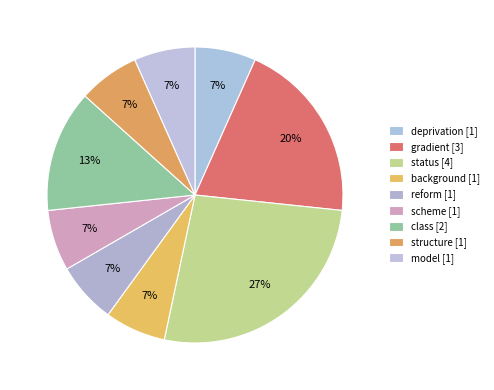

How many segments does this pie chart have?

9